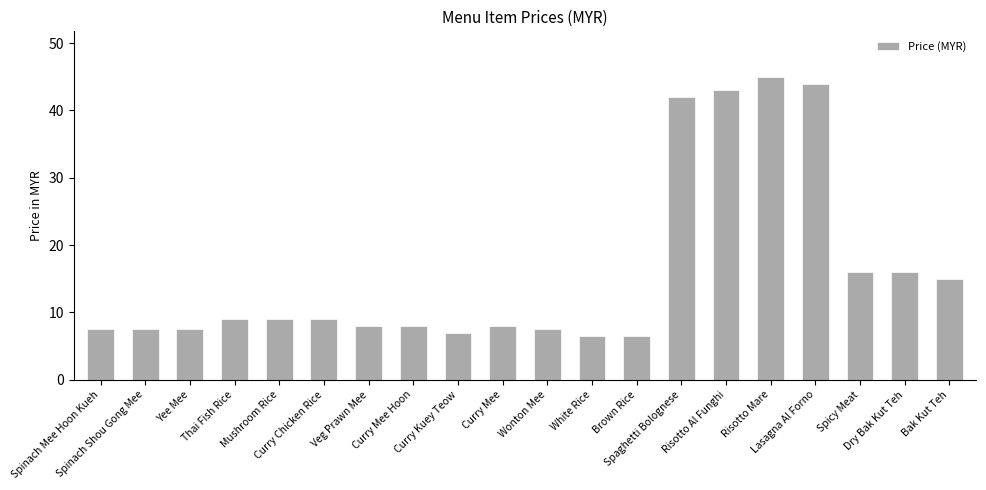

How many categories are shown in the chart?

20